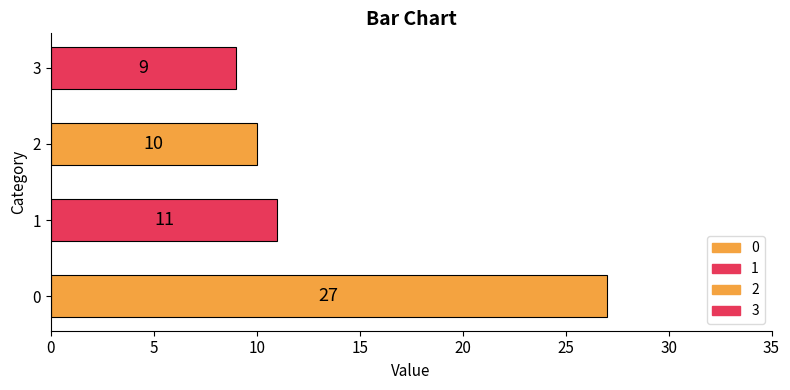

What is the difference between the maximum and minimum values?

18